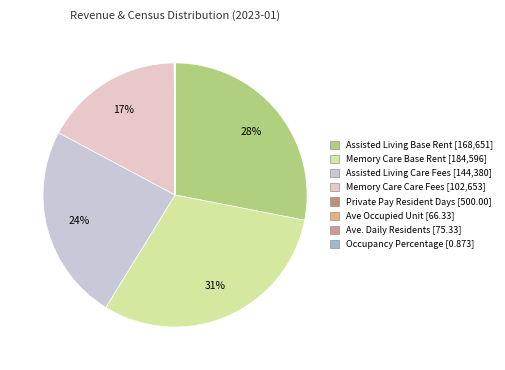

Is there a majority slice in this chart?

No